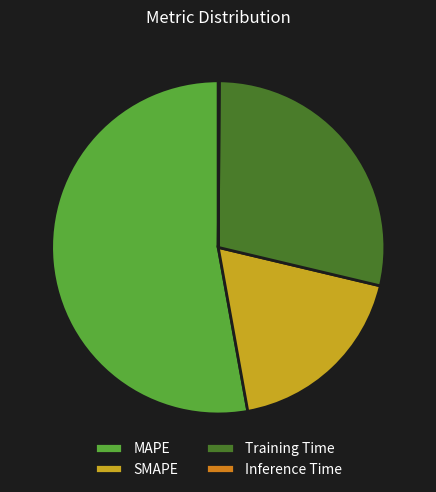

What is the ratio of the value at Training Time to the value at MAPE?

0.5